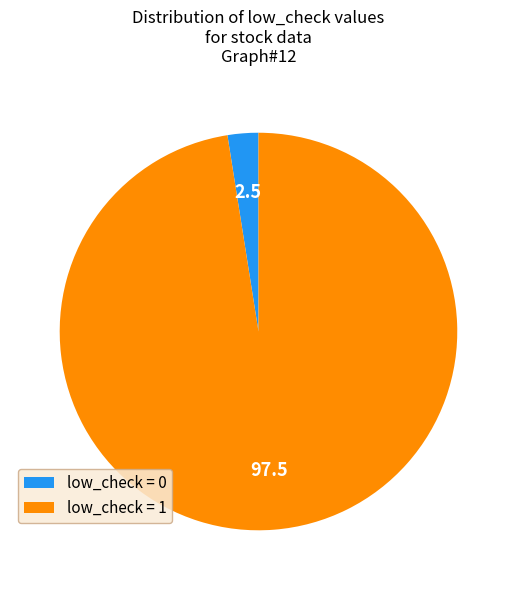

Is there any slice that represents more than half of the pie?

Yes